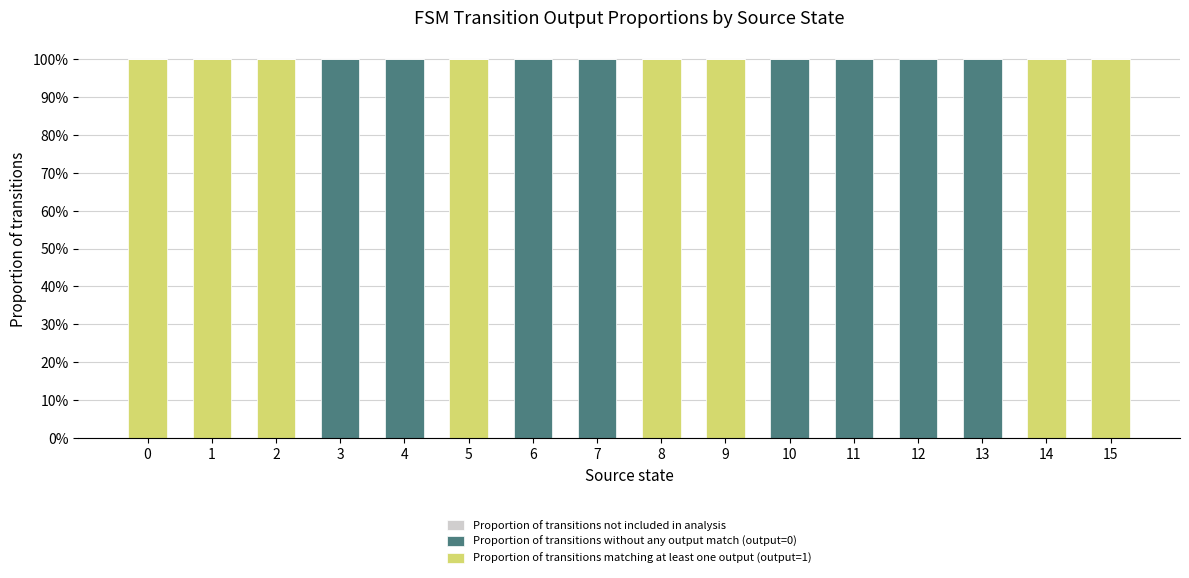

What is the total value across all series at 7?

100